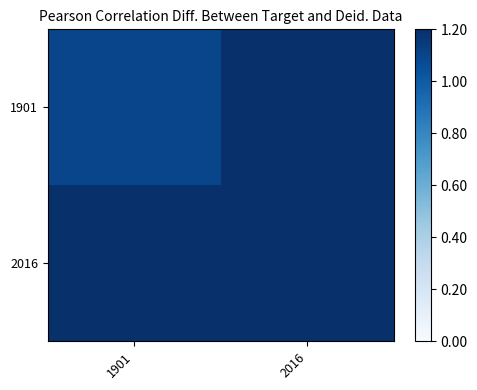

Reading left to right, list all the values displayed in this chart.

1901: 1901=1.1	2016=1.2
2016: 1901=1.2	2016=1.2